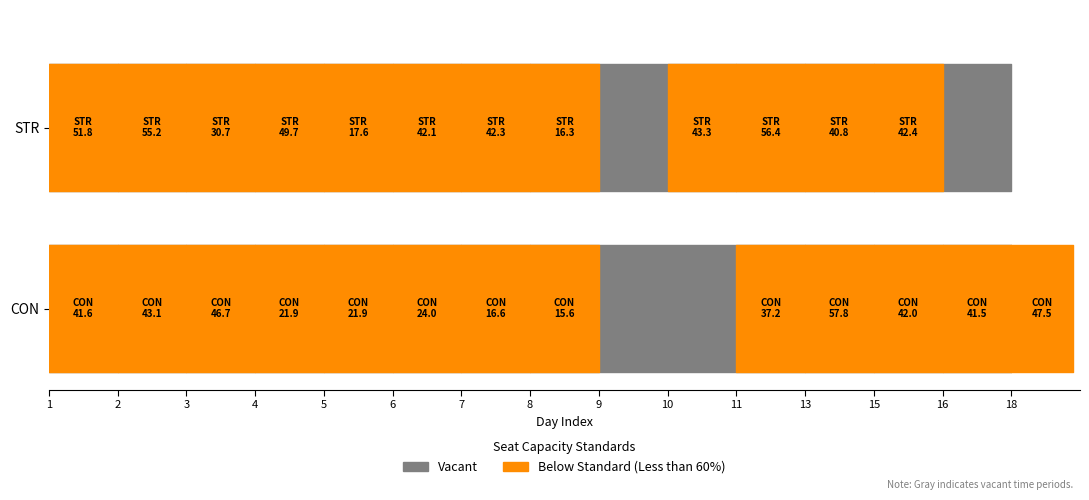

Does the chart display data point markers on the line(s)?

No